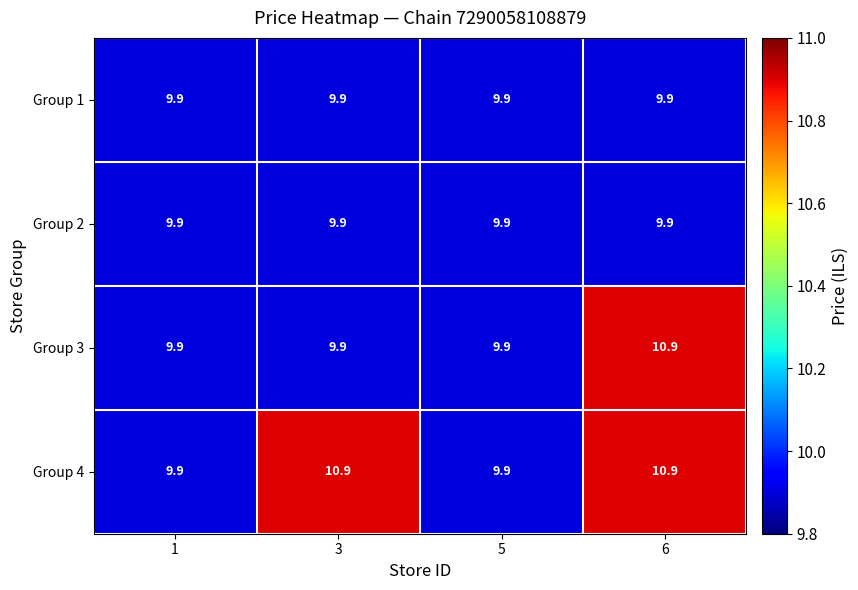

The Group 2 series shows 15.3 at 1. True or false?

False